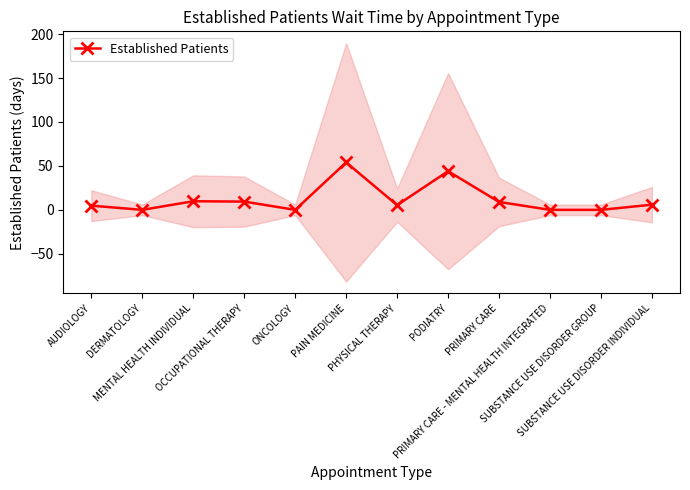

Where is the first local minimum?

DERMATOLOGY